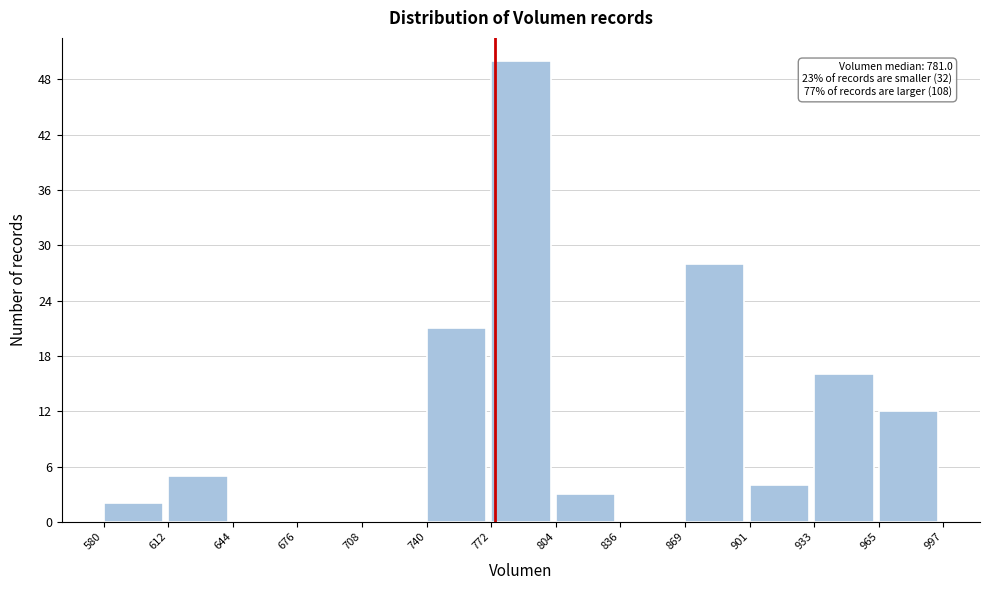

Over which range of the x-axis is the bar tallest?

772 to 804